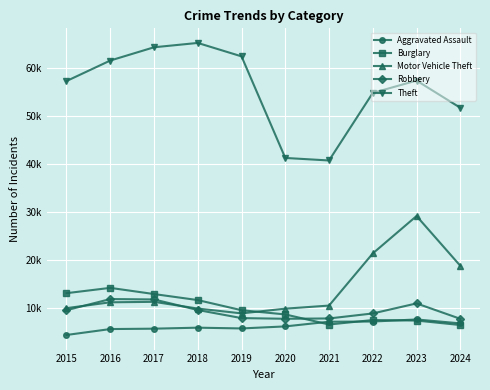

Is it true that Motor Vehicle Theft equals 29251 at 2023?

True